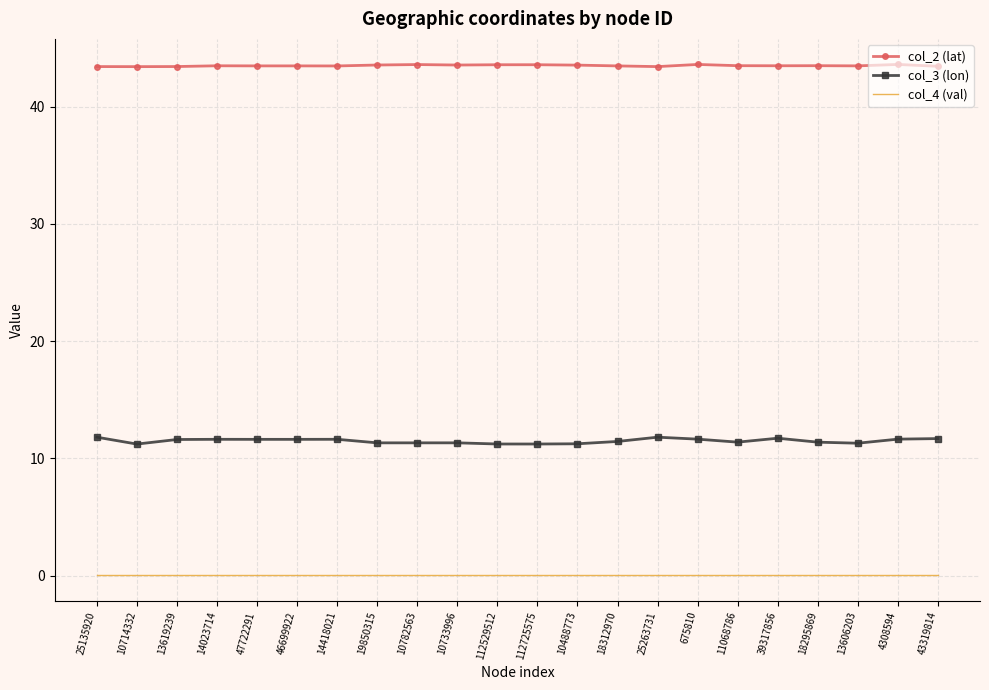

Which series has the widest spread of values?

col_3 (lon)